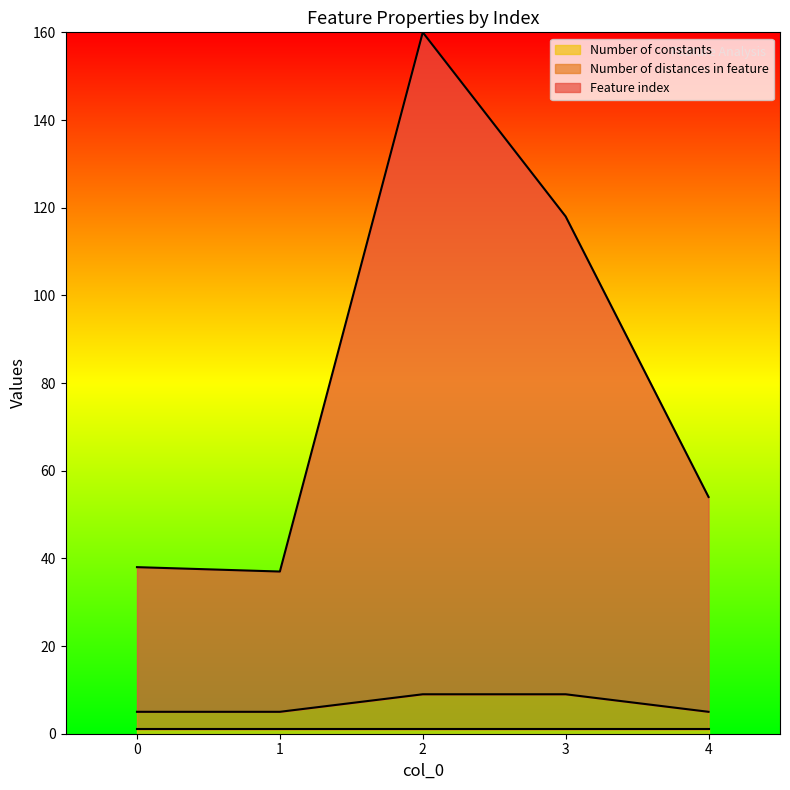

Where does the Feature index series first go above 54?

2